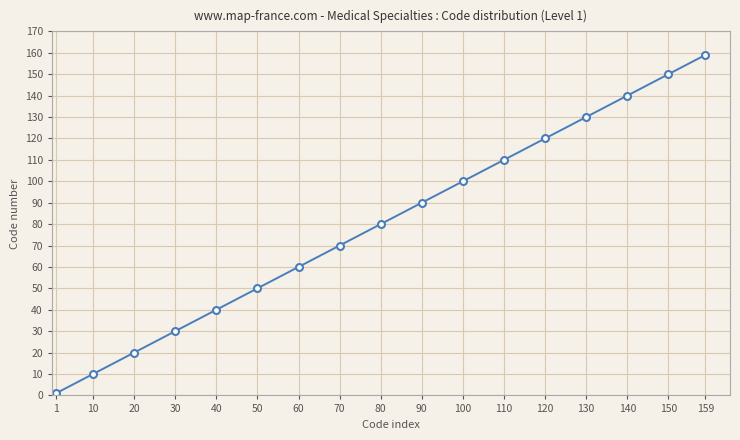

Rank the categories by value from highest to lowest.

159, 150, 140, 130, 120, 110, 100, 90, 80, 70, 60, 50, 40, 30, 20, 10, 1